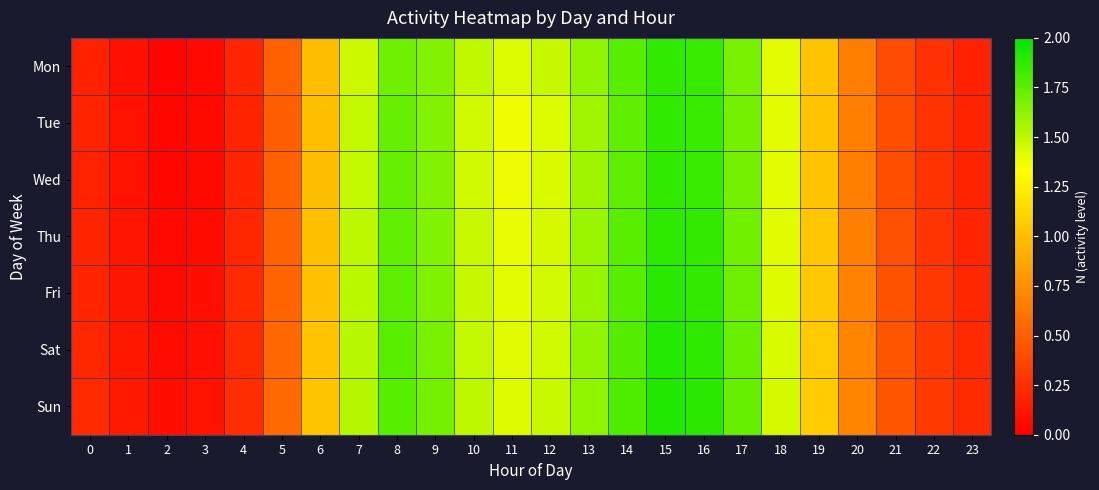

At 7, list the series in order from largest to smallest.

Sun, Sat, Fri, Thu, Wed, Tue, Mon